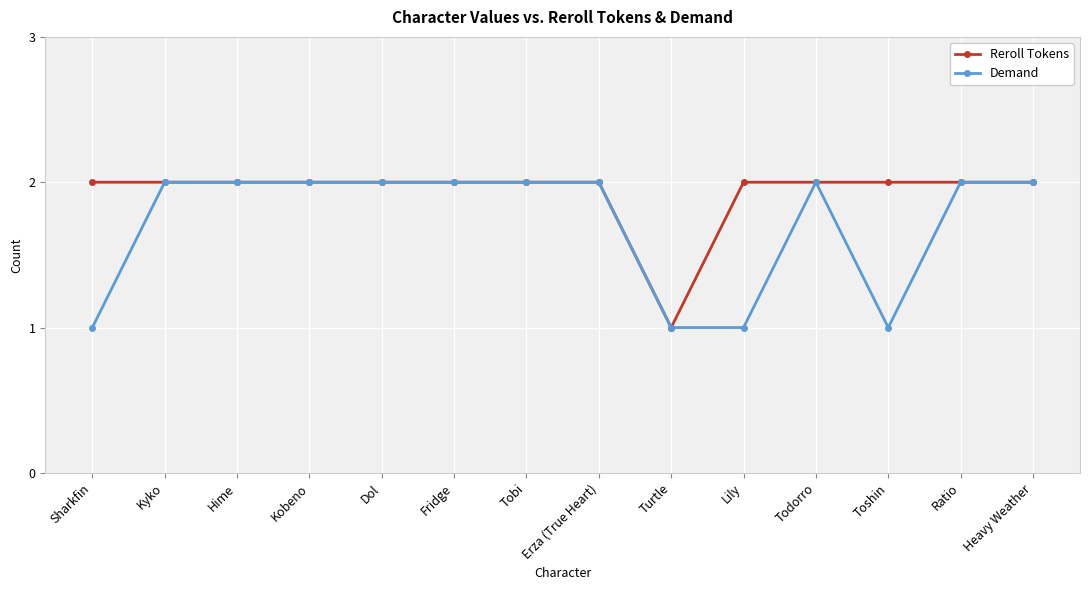

List the series in order of their overall mean, lowest first.

Demand, Reroll Tokens